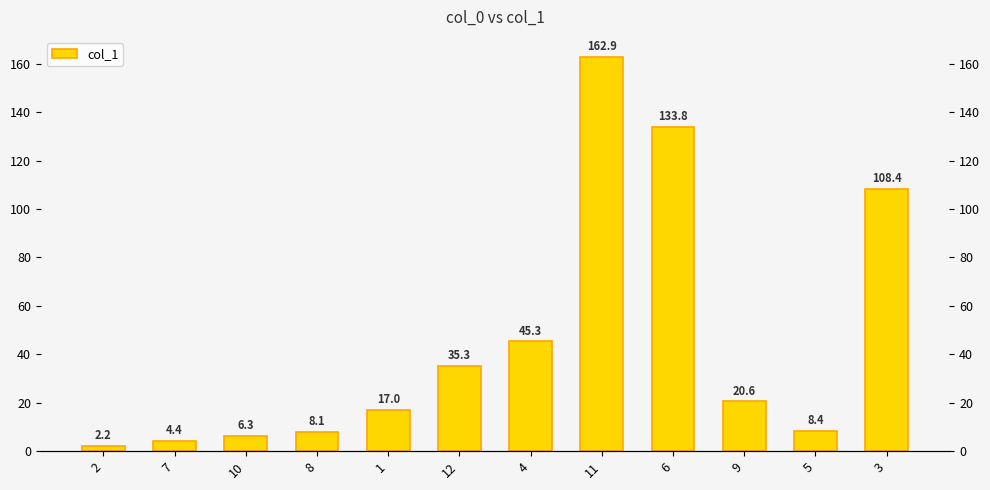

The value at 3 is 37.0. True or false?

False